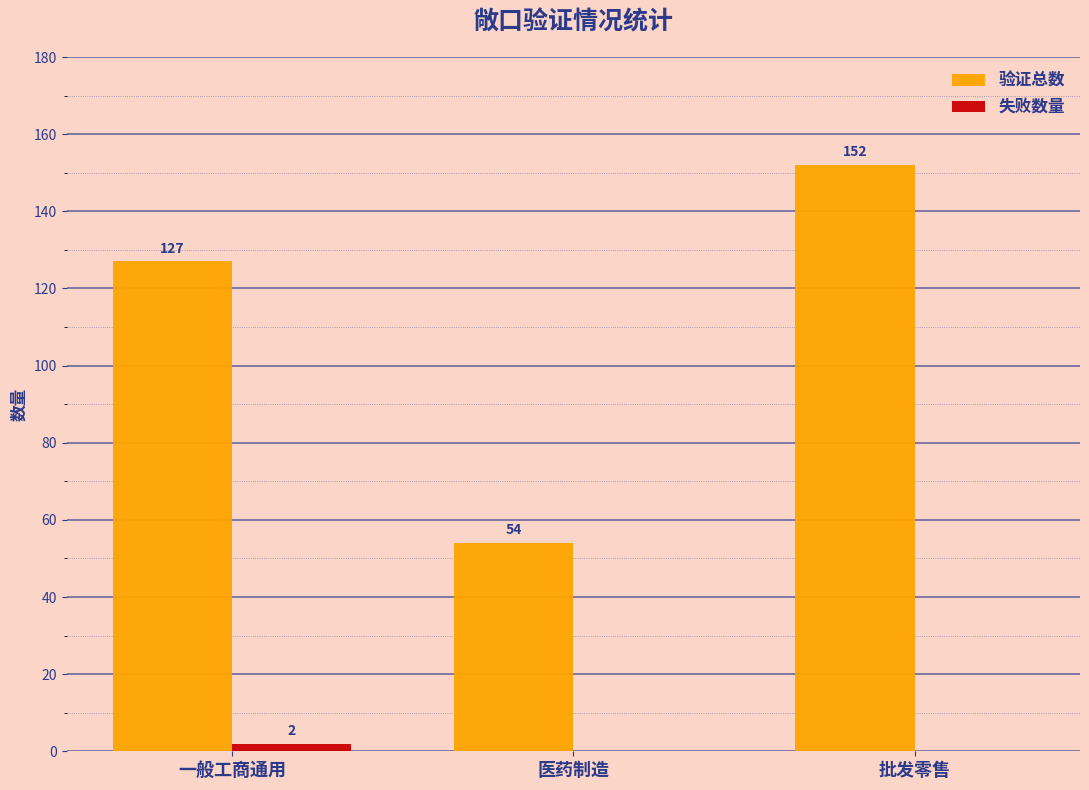

What is the difference between the 失败数量 values at 医药制造 and 一般工商通用?

2